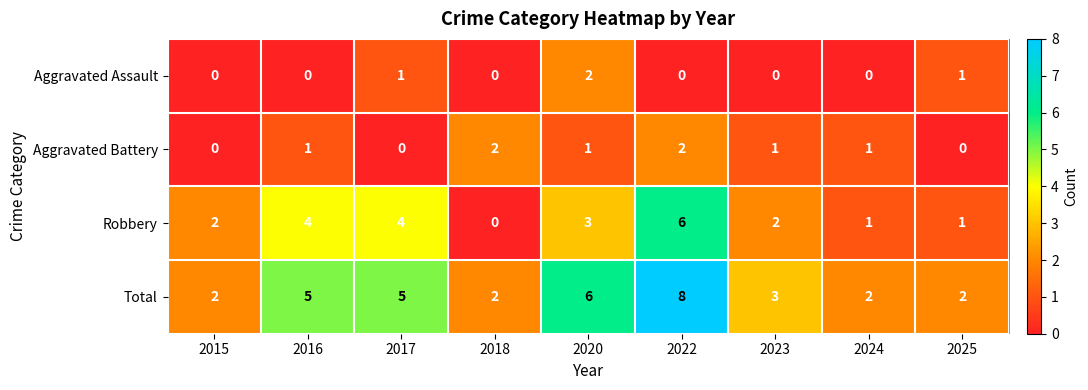

What is the total value across all series at 2020?

12